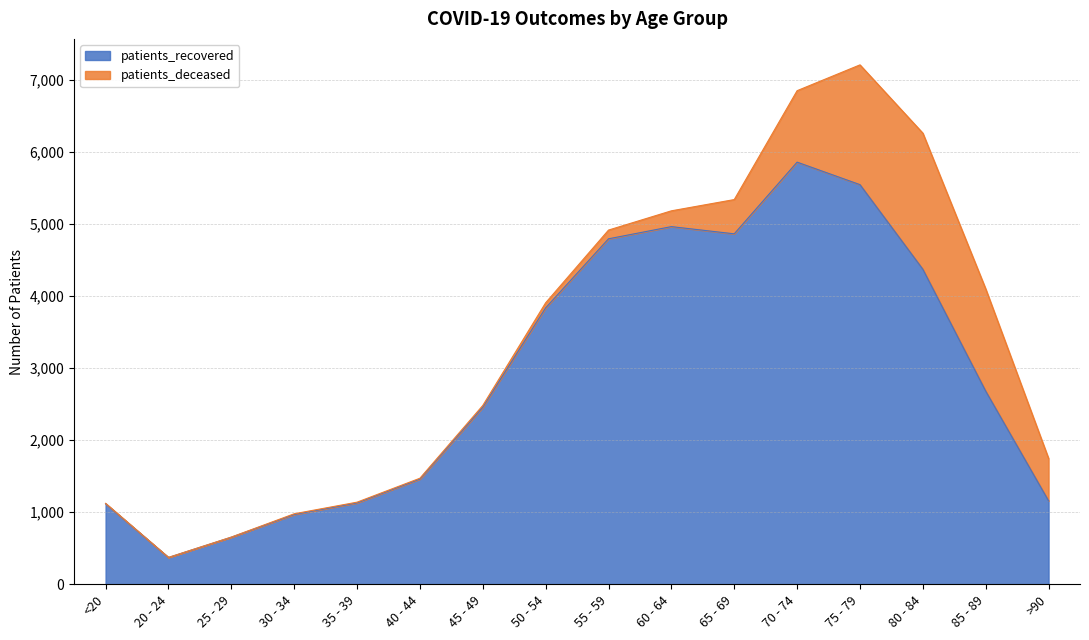

What is the sum of all values?

46202